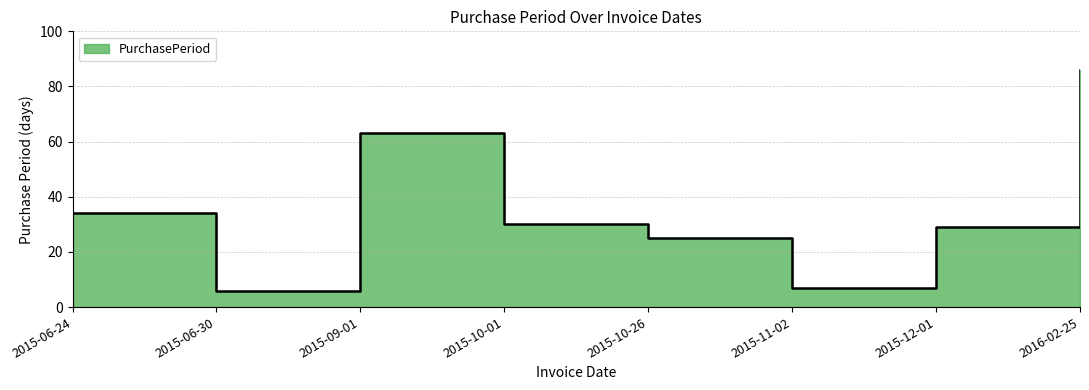

What is the minimum value shown in the chart?

6